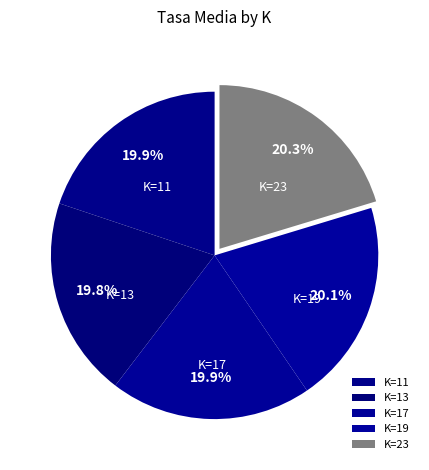

How much of the chart is everything except K=11?

80.1%